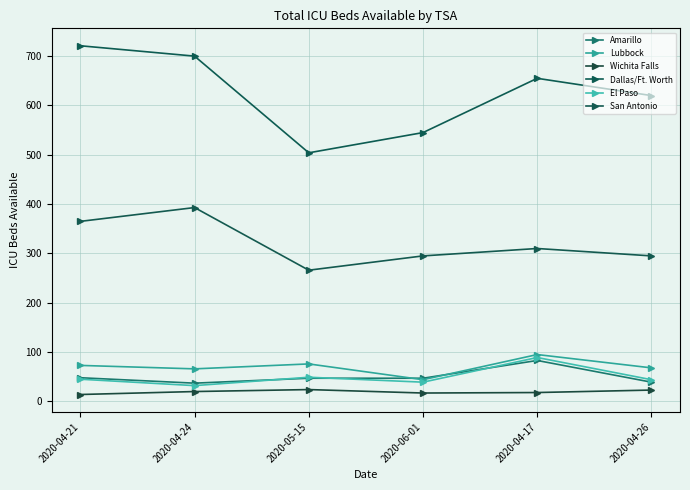

What is the smallest value displayed?

14